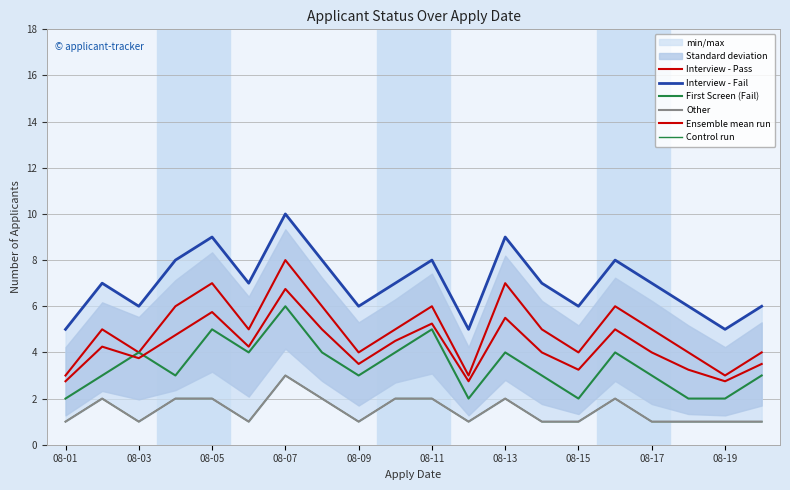

How many lines are shown in the chart?

6